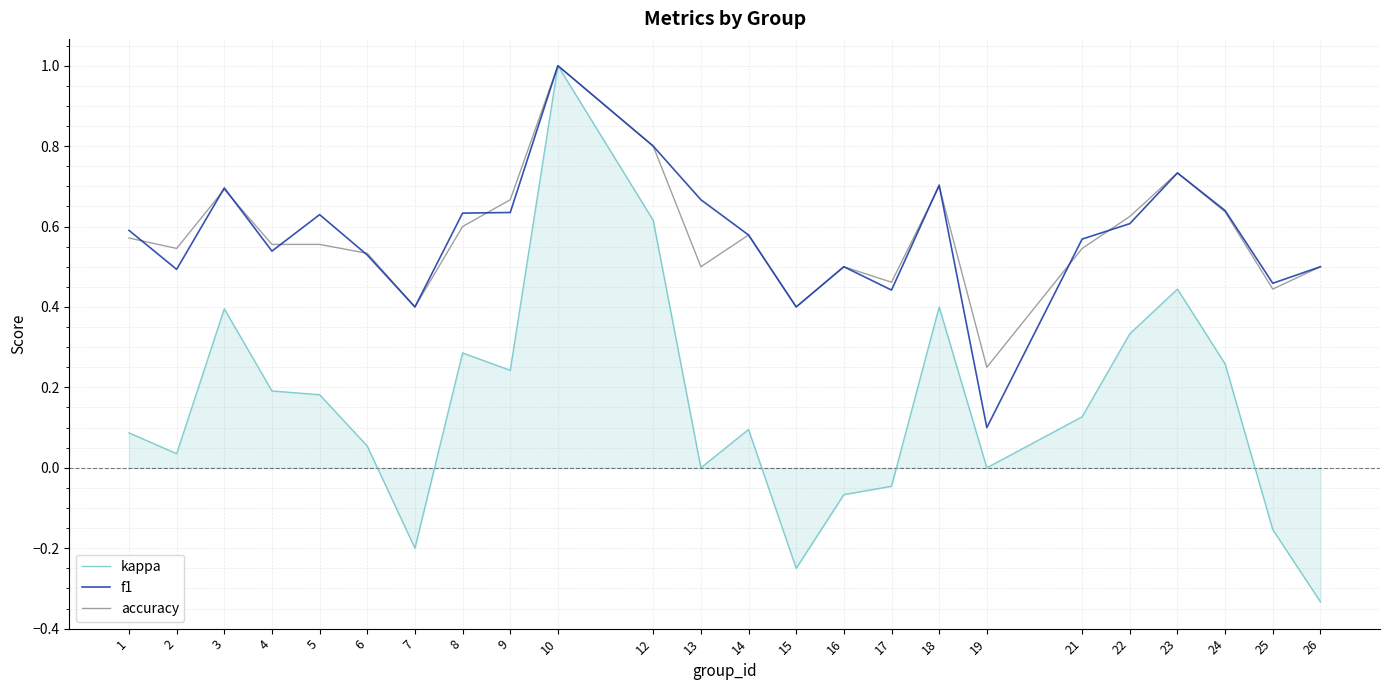

At which label does kappa first exceed 0?

1